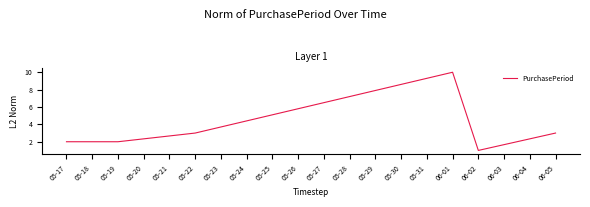

Count the values in the range 2 to 3.

4